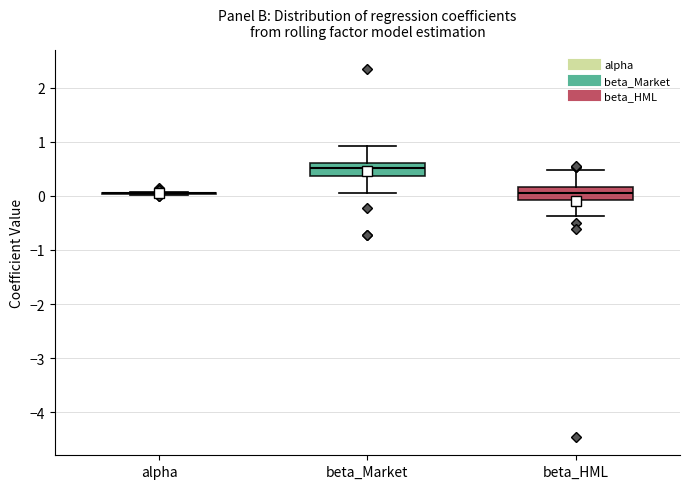

Where does the median line of the box for beta_Market sit on the y-axis? The values are not printed on the chart, so give them approximately, as read against the axis.

0.5